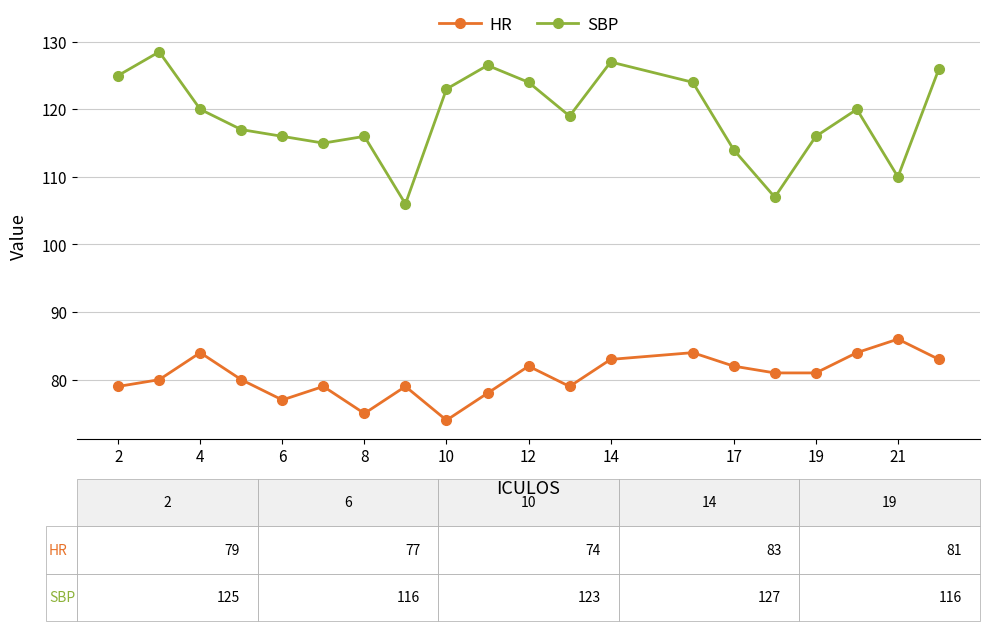

What is the highest value of the SBP series?

128.5